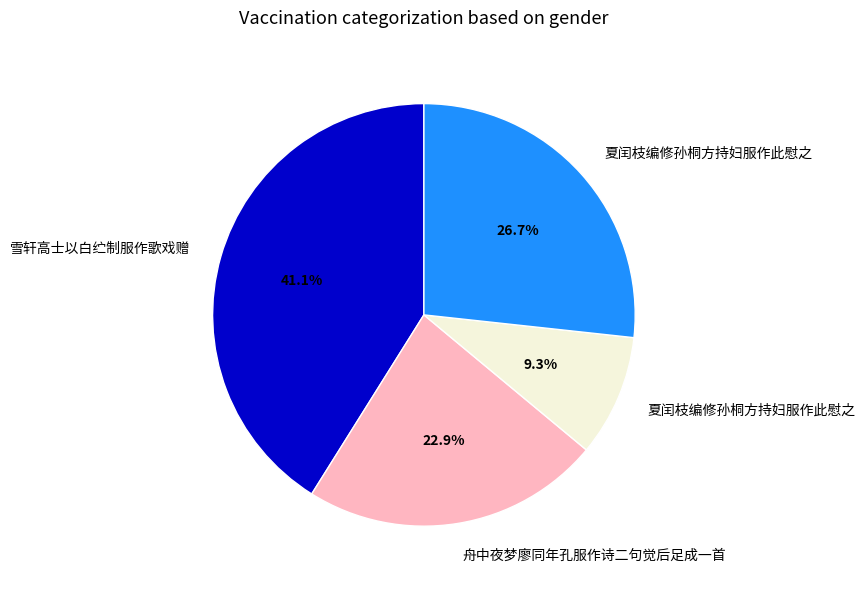

Is there any slice that represents more than half of the pie?

No